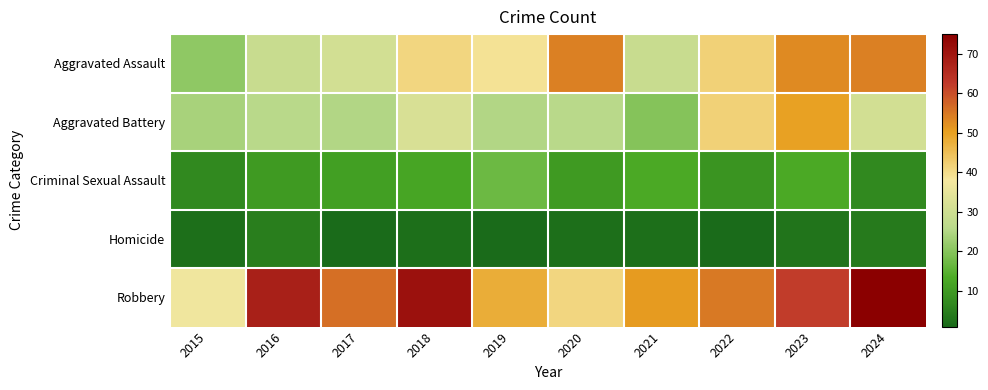

Reading right to left, list all the values displayed in this chart.

Aggravated Assault: 2024=54	2023=53	2022=42	2021=29	2020=54	2019=39	2018=41	2017=31	2016=29	2015=21
Aggravated Battery: 2024=31	2023=50	2022=42	2021=20	2020=26	2019=25	2018=32	2017=25	2016=26	2015=24
Criminal Sexual Assault: 2024=7	2023=13	2022=9	2021=13	2020=10	2019=17	2018=12	2017=11	2016=10	2015=7
Homicide: 2024=4	2023=3	2022=1	2021=2	2020=2	2019=1	2018=2	2017=1	2016=5	2015=2
Robbery: 2024=75	2023=62	2022=55	2021=51	2020=41	2019=48	2018=71	2017=56	2016=68	2015=37